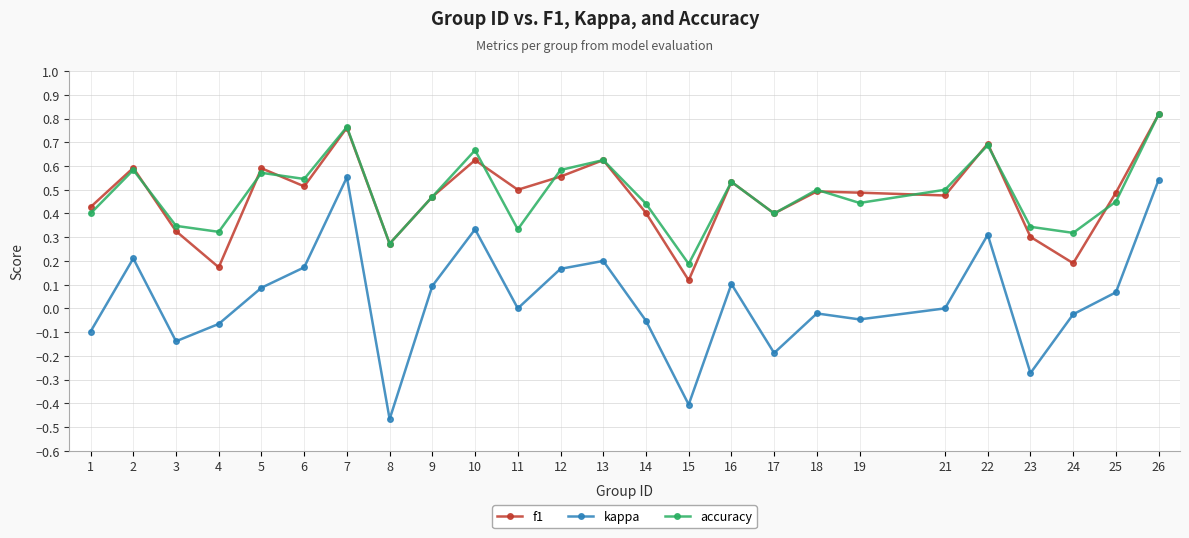

Rank the series at 11 from highest to lowest value.

f1, accuracy, kappa